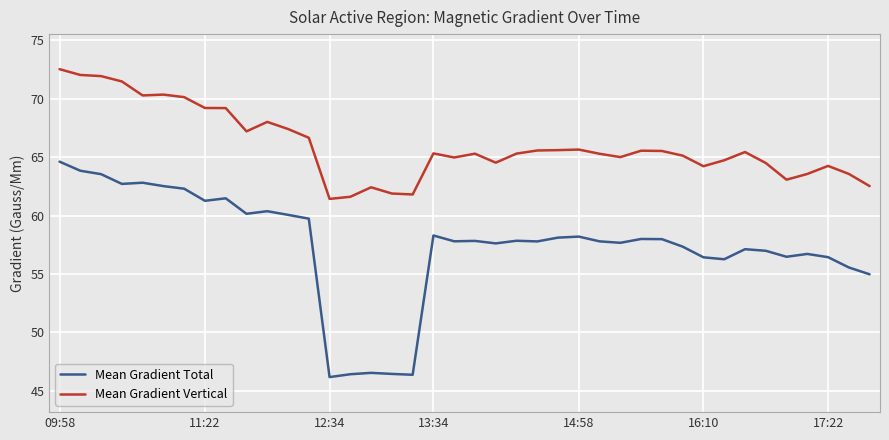

True or false: Mean Gradient Vertical and Mean Gradient Total cross at least once.

False